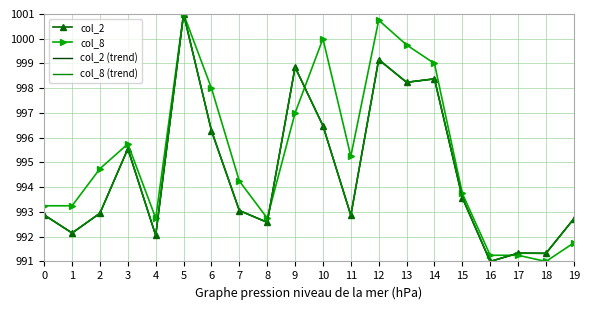

What is the lowest value of the col_2 (trend) series?

991.0